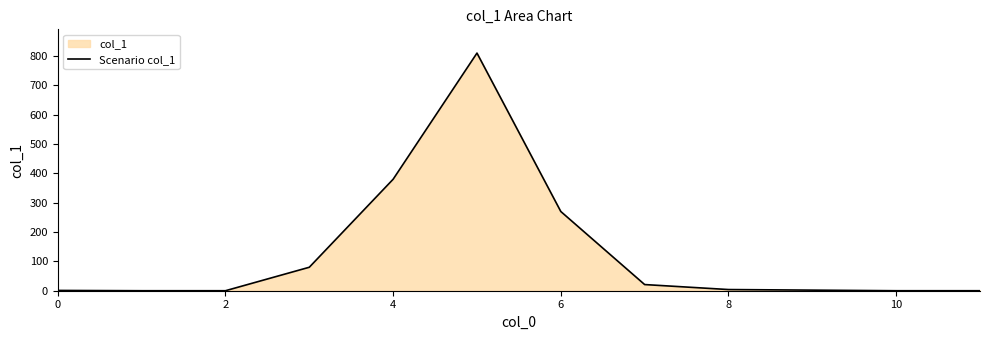

What is the difference between the values at 7 and 0?

20